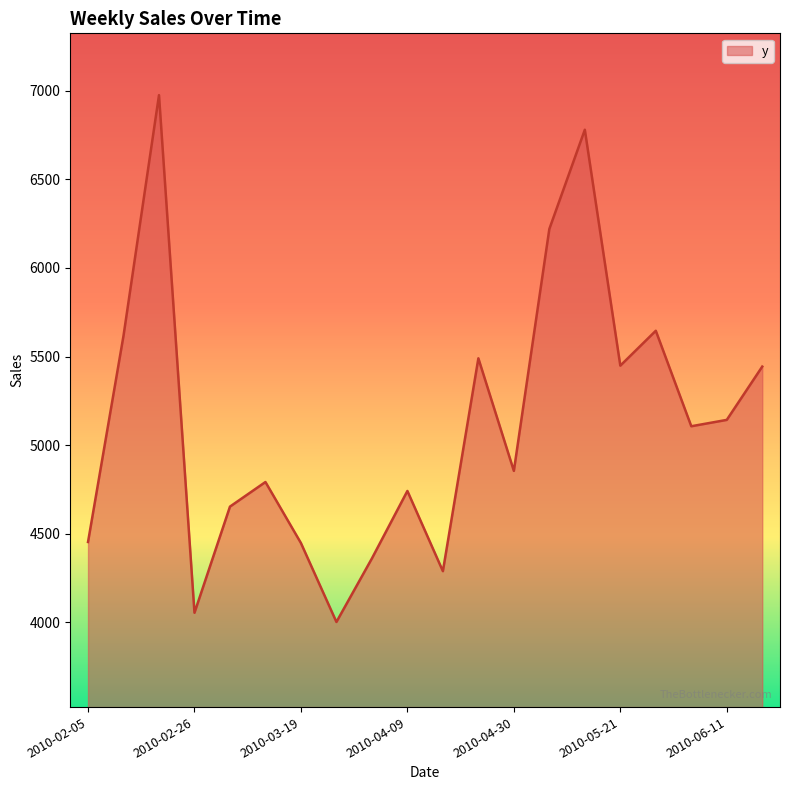

What is the maximum value shown in the chart?

6975.1